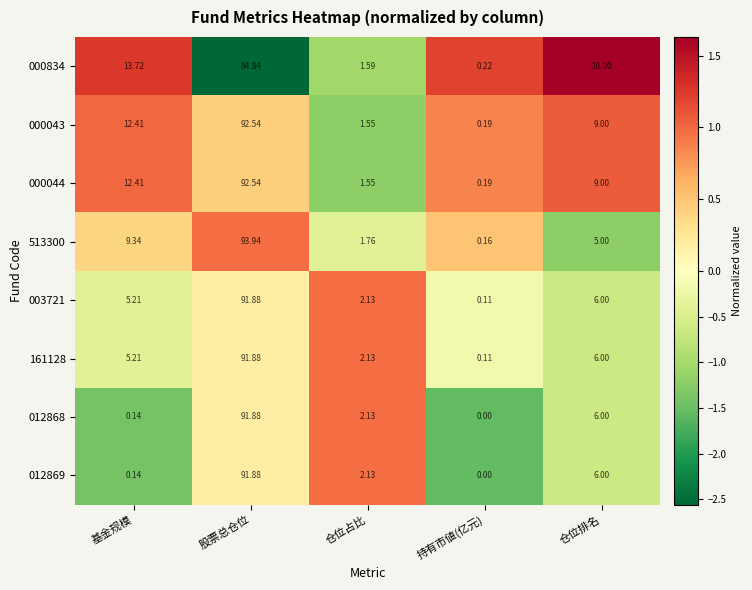

Which label corresponds to the largest value in the chart?

股票总仓位